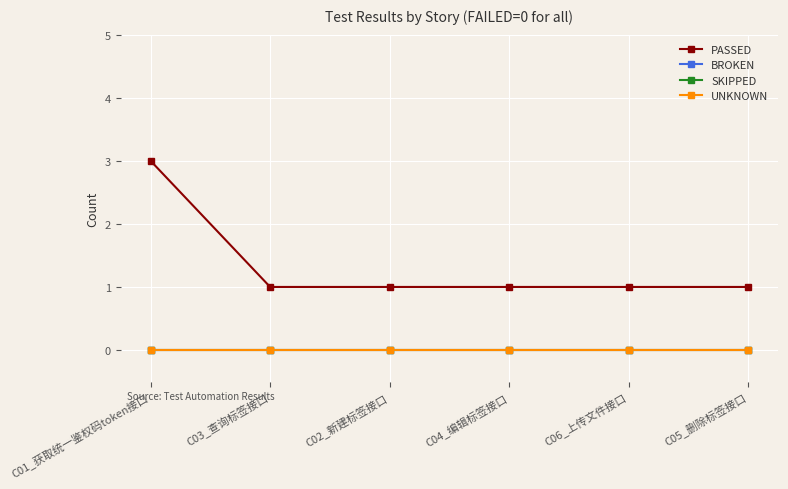

Which series has the widest spread of values?

PASSED